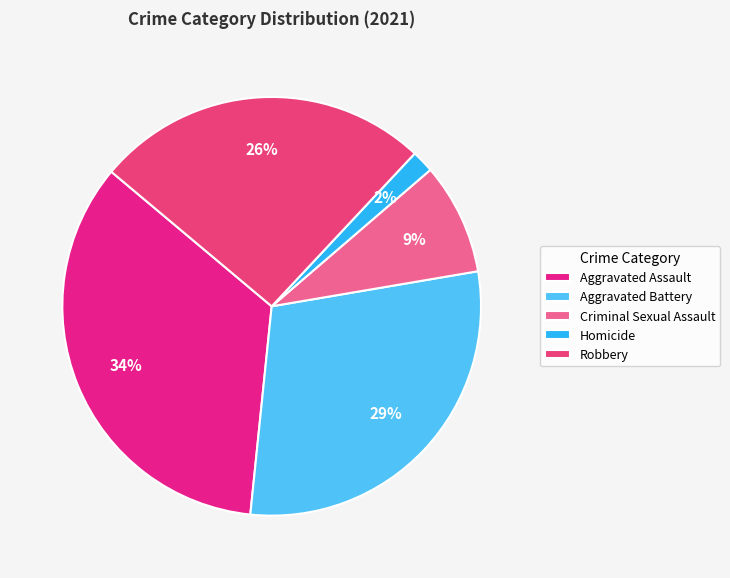

What percentage is the Robbery slice, to the nearest percent?

26%